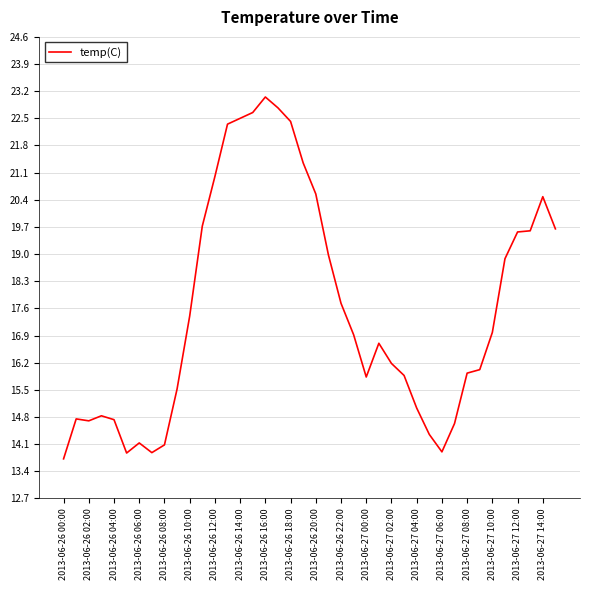

What is the difference between the maximum and minimum values?

9.3